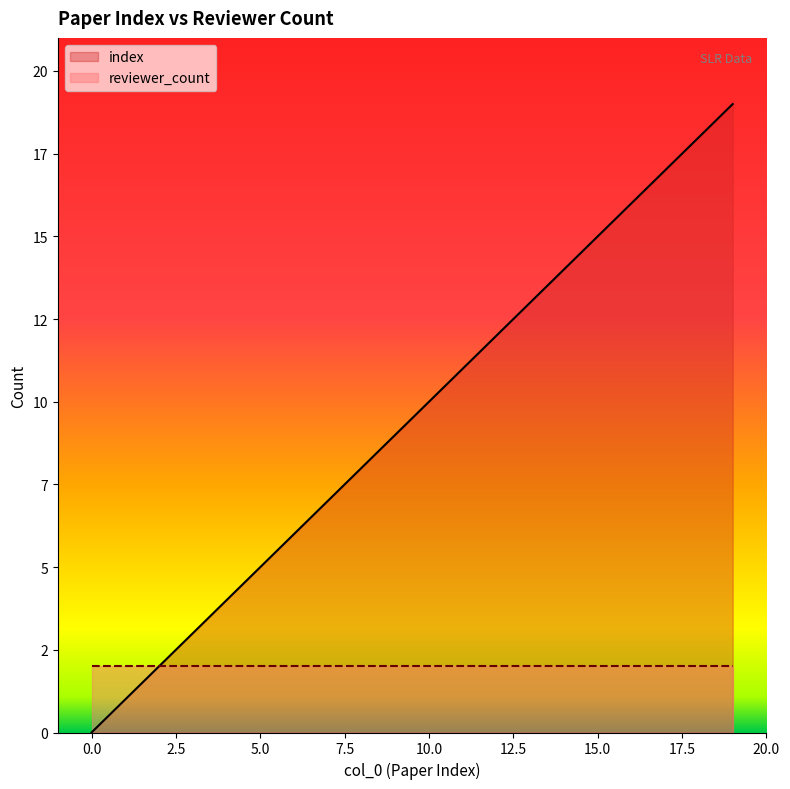

How many categories are shown in the chart?

20